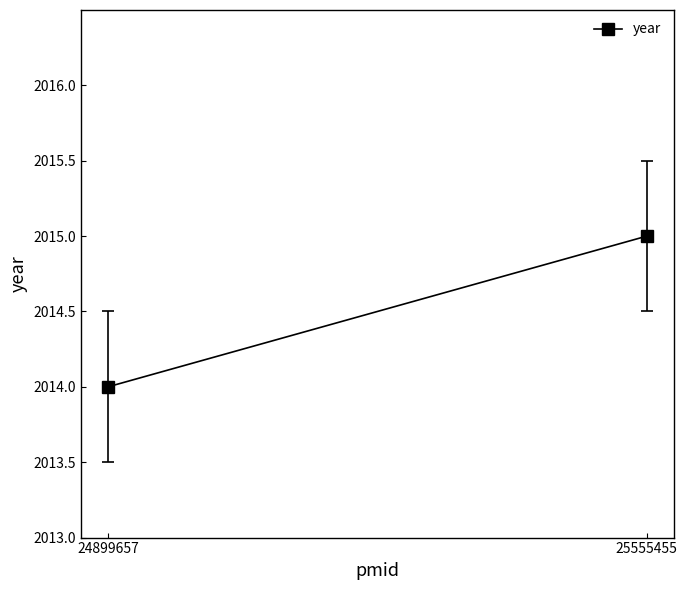

Reading left to right, extract all data points from this chart.

24899657=2014	25555455=2015